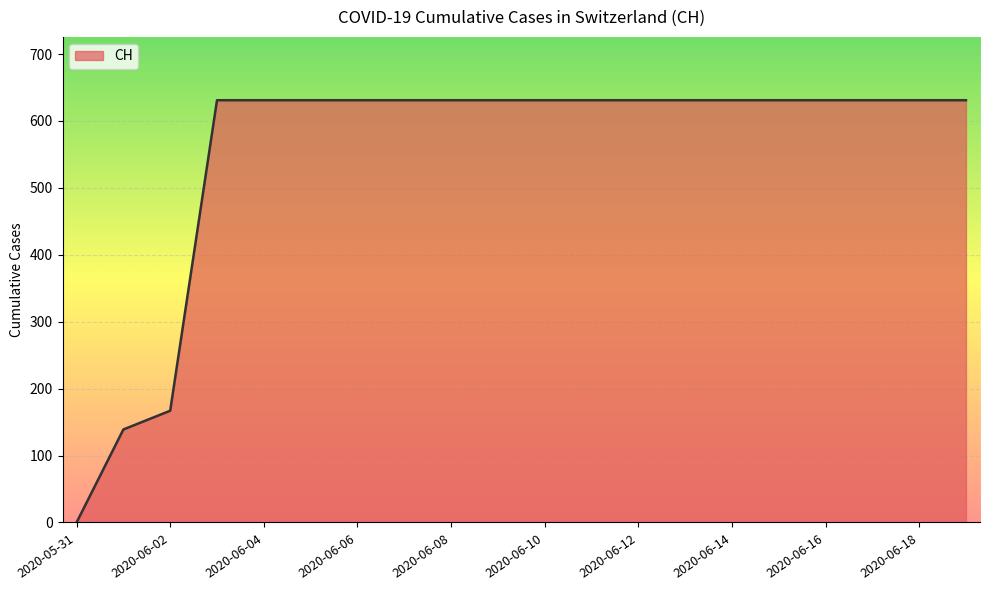

What is the maximum value shown in the chart?

631